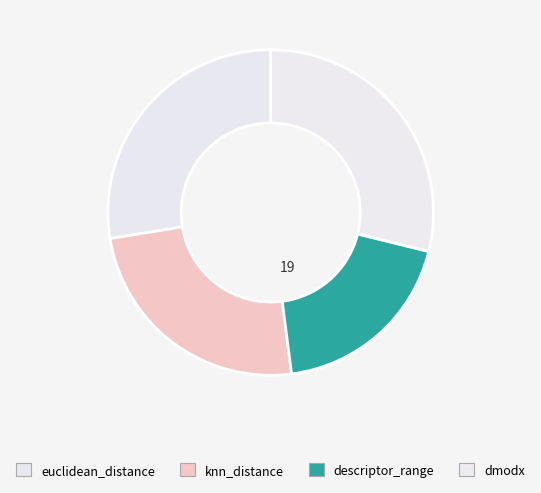

How many segments does this pie chart have?

4